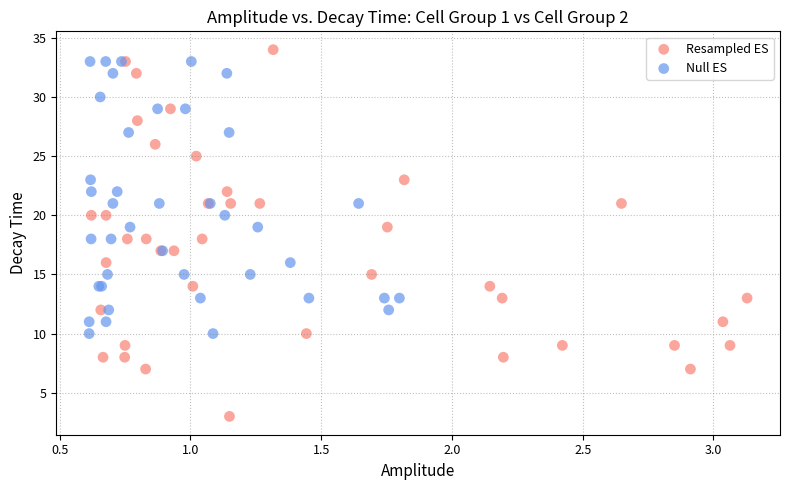

Which series has the widest spread of Y values?

Resampled ES